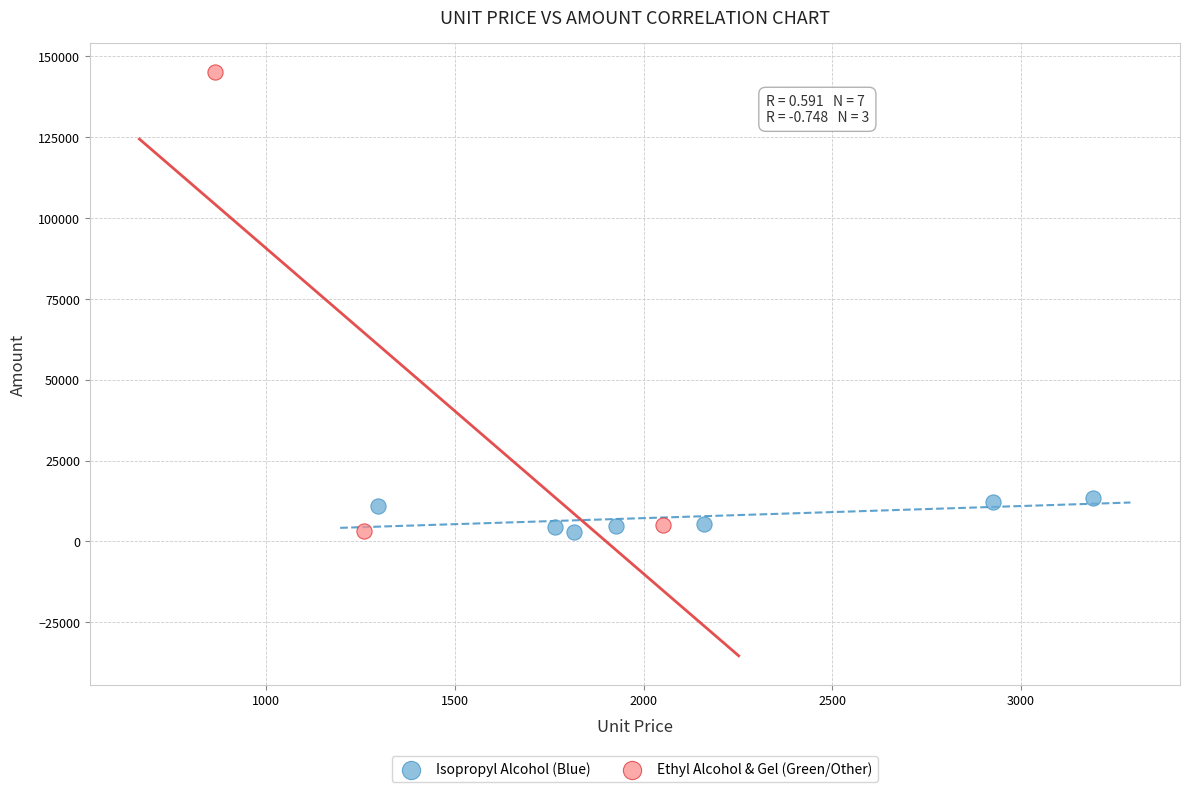

Which series contains the highest Y value?

Ethyl Alcohol & Gel (Green/Other)